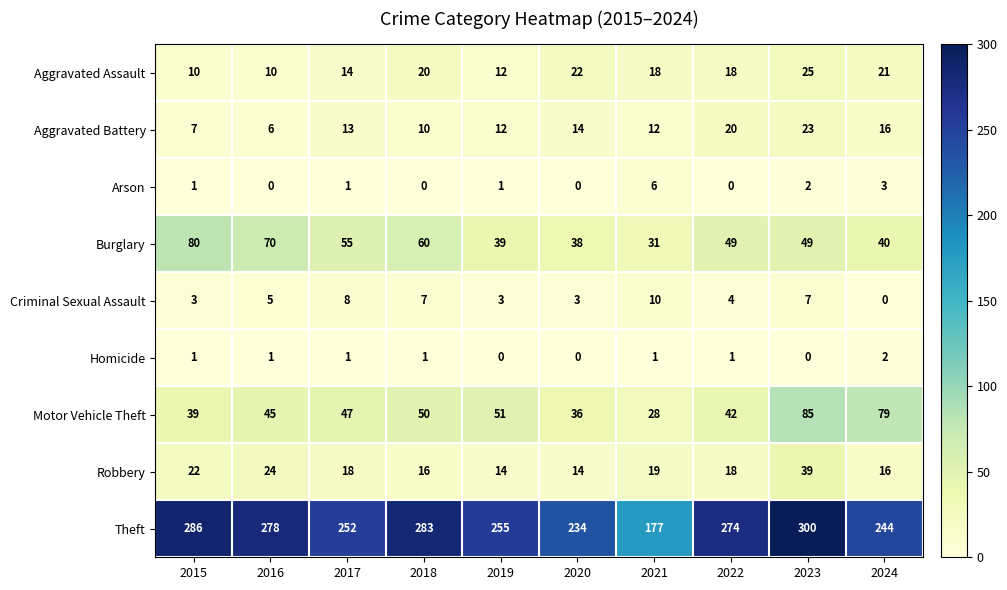

Which series has the largest total across all categories?

Theft